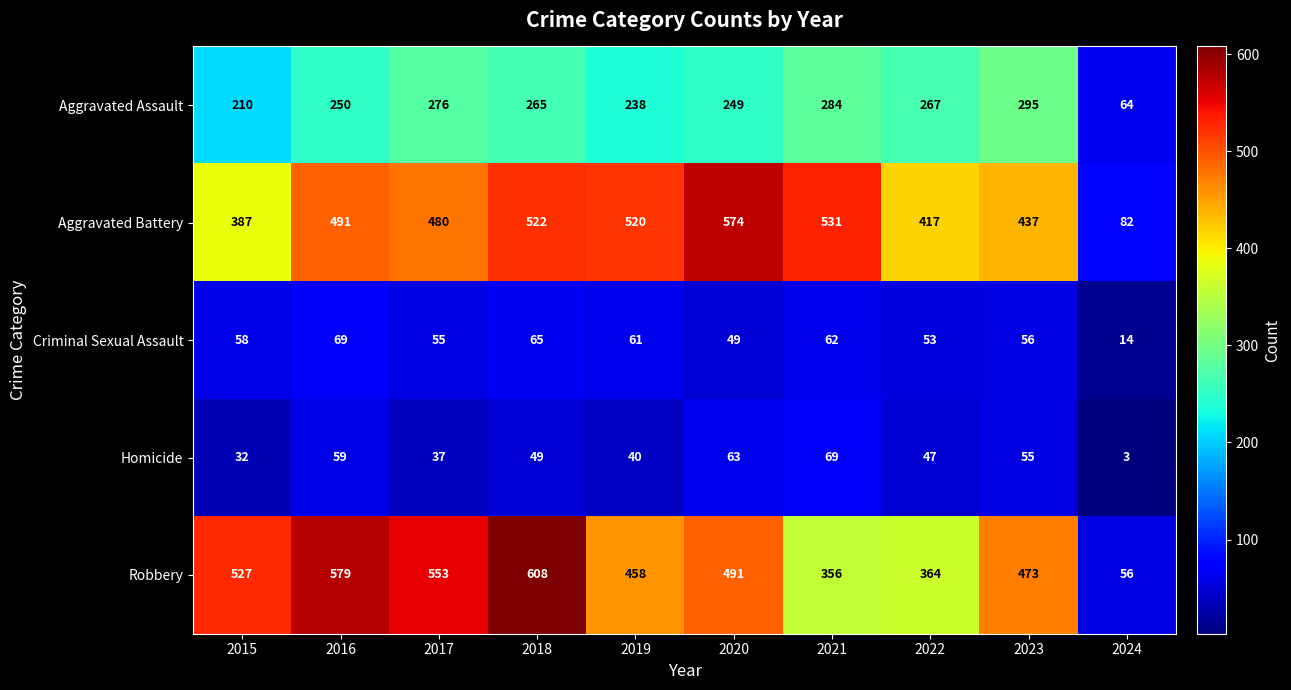

Which series has the largest range (max minus min)?

Robbery